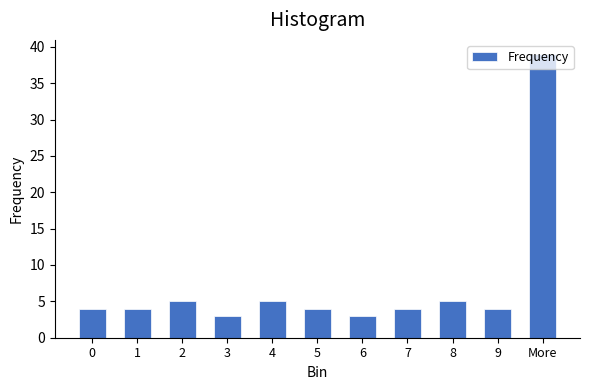

The value at 0 is 4. True or false?

True